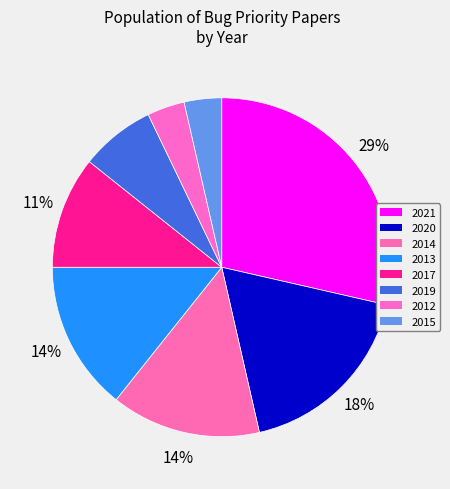

True or false: 2021 accounts for 19% of the total.

False